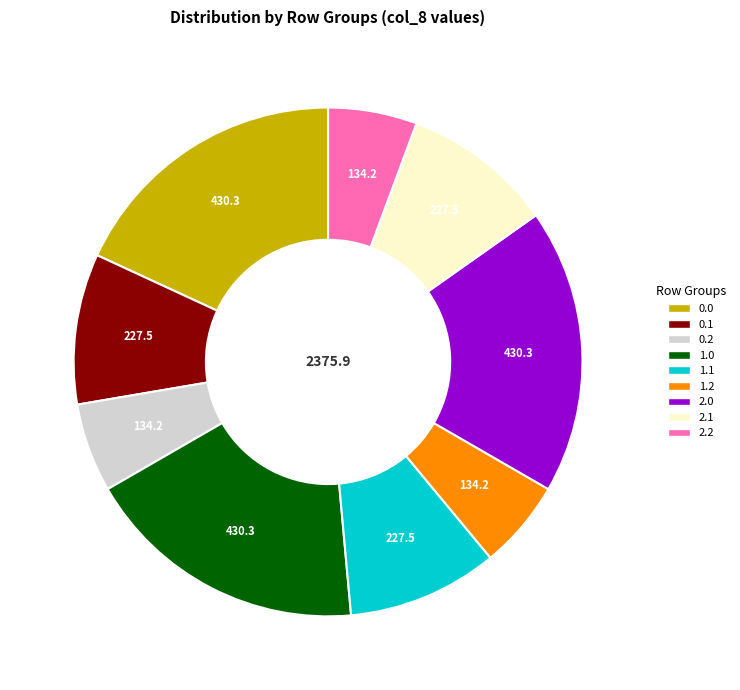

True or false: 0.2 accounts for 6% of the total.

True